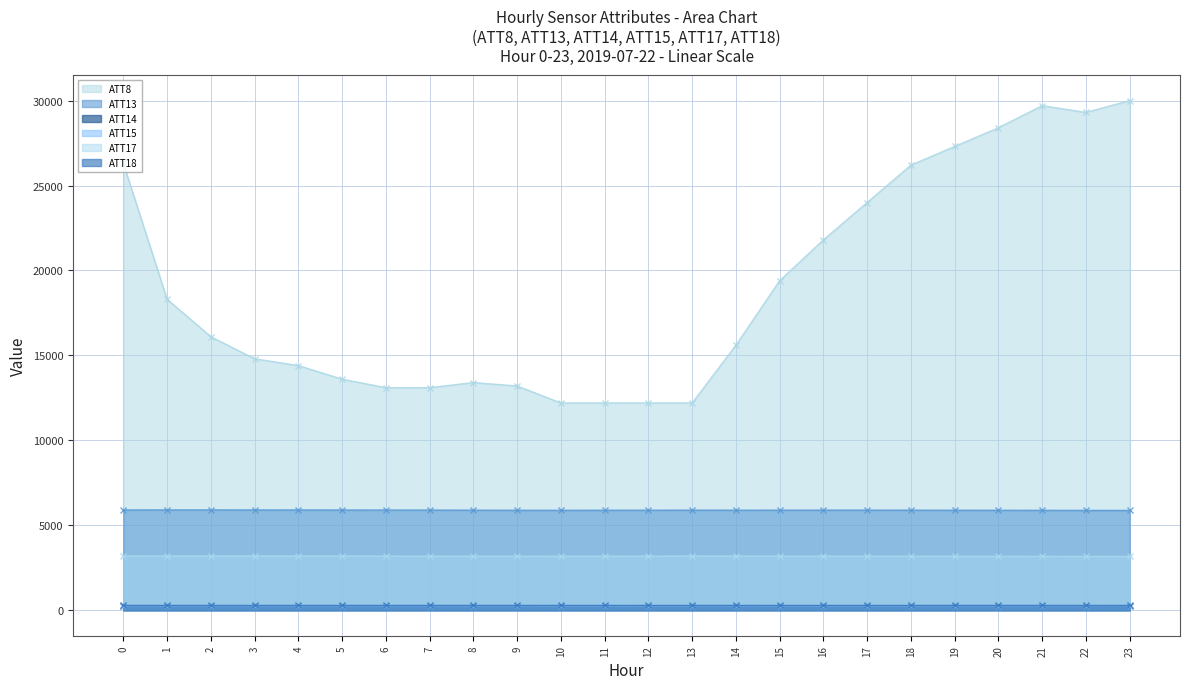

What is the lowest value of the ATT18 series?

281.0